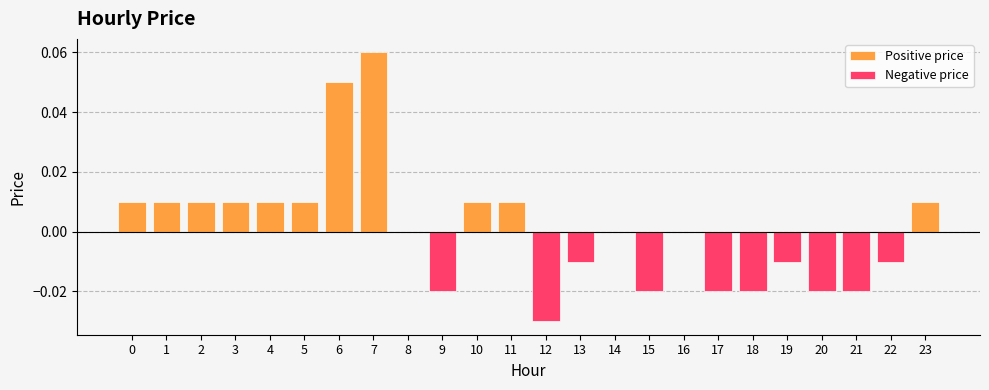

Reading left to right, extract all data points from this chart.

Positive price: 0=0.0	1=0.0	2=0.0	3=0.0	4=0.0	5=0.0	6=0.1	7=0.1	8=0.0	9=0.0	10=0.0	11=0.0	12=0.0	13=0.0	14=0.0	15=0.0	16=0.0	17=0.0	18=0.0	19=0.0	20=0.0	21=0.0	22=0.0	23=0.0
Negative price: 0=0.0	1=0.0	2=0.0	3=0.0	4=0.0	5=0.0	6=0.0	7=0.0	8=0.0	9=-0.0	10=0.0	11=0.0	12=-0.0	13=-0.0	14=0.0	15=-0.0	16=0.0	17=-0.0	18=-0.0	19=-0.0	20=-0.0	21=-0.0	22=-0.0	23=0.0